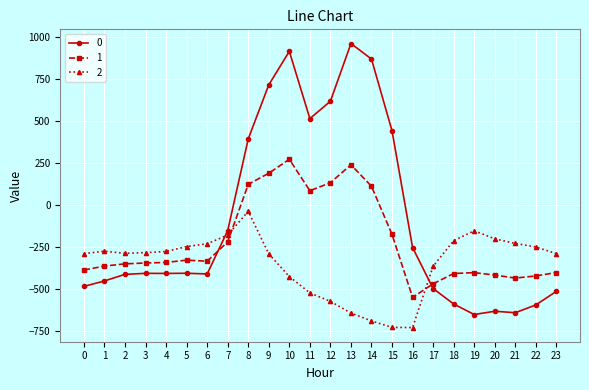

How many intersections are there between 0 and 2?

2